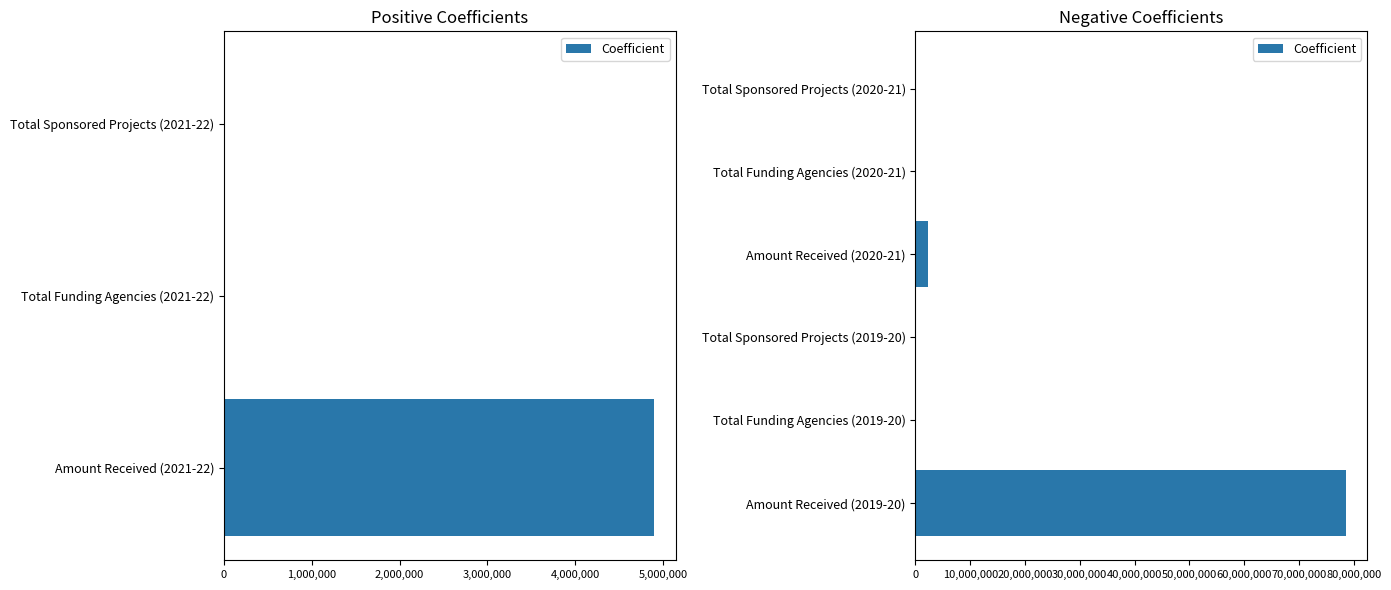

The value at Total Funding Agencies (2020-21) is 72. True or false?

False